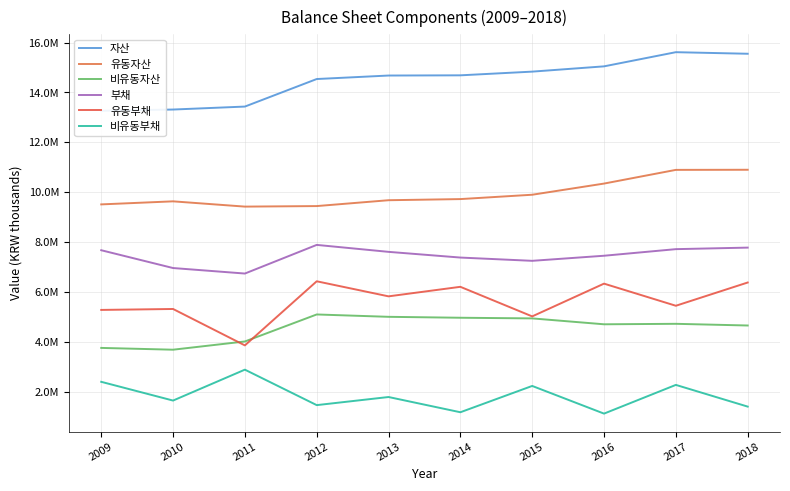

What is the smallest value displayed?

1118549